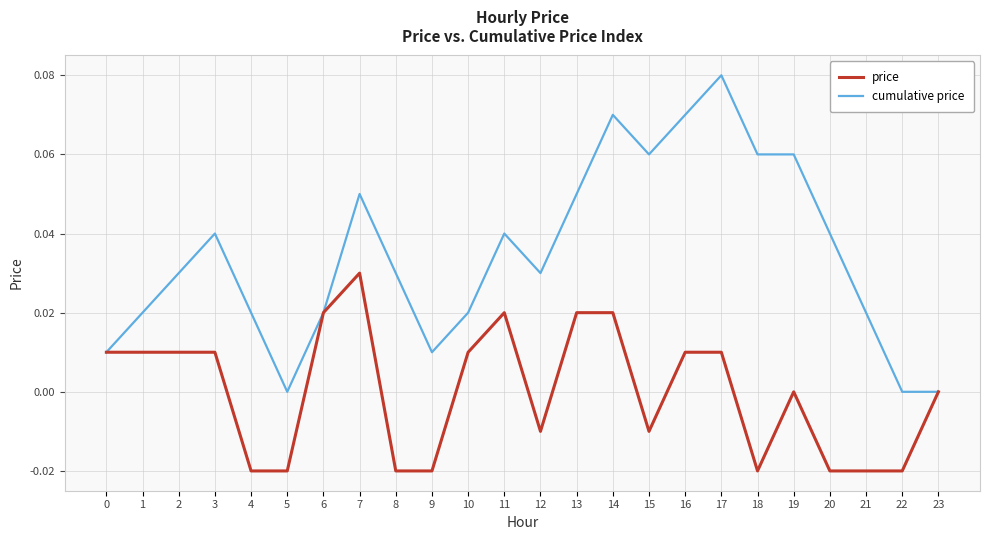

The value of price at 13 is 0.0. True or false?

True